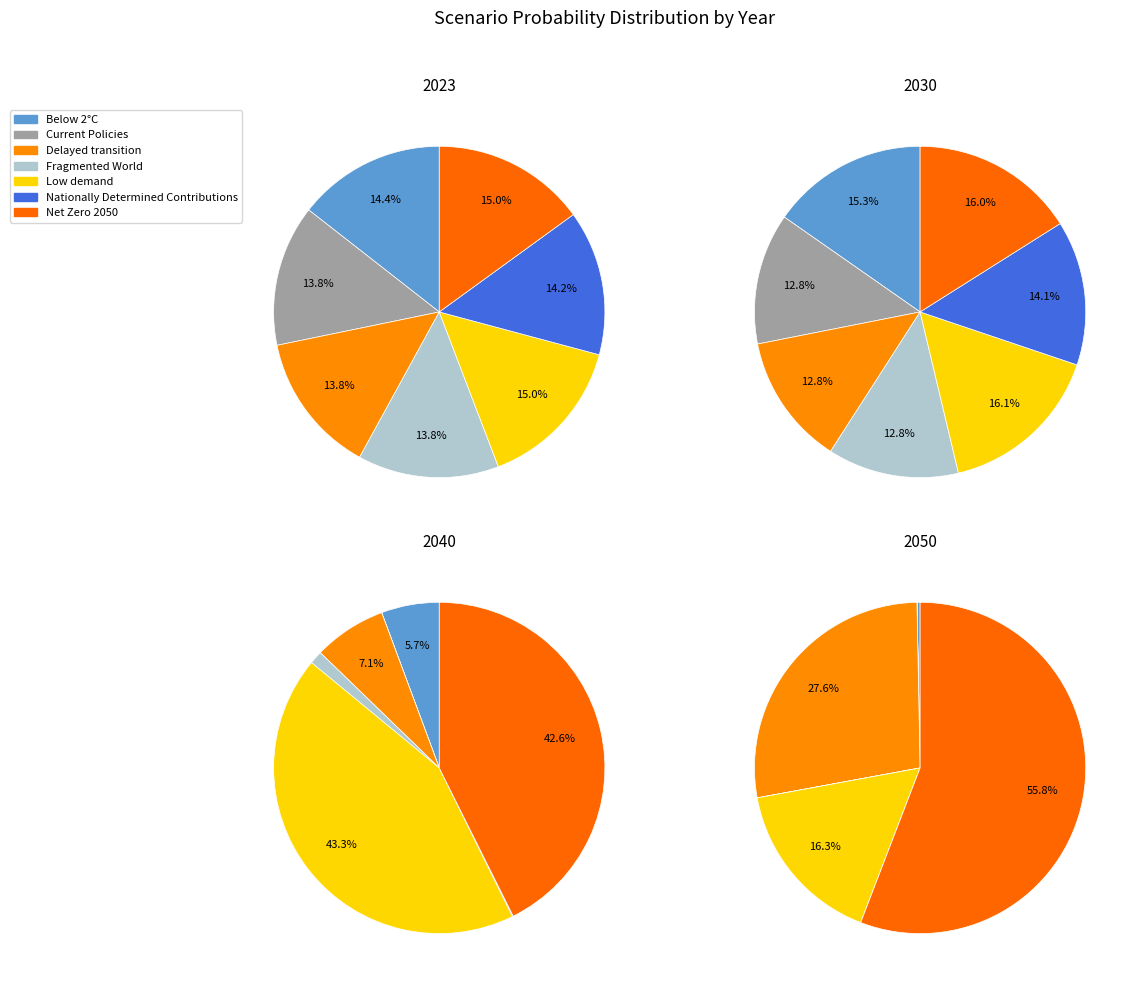

The Current Policies slice represents 2% of the pie. True or false?

False